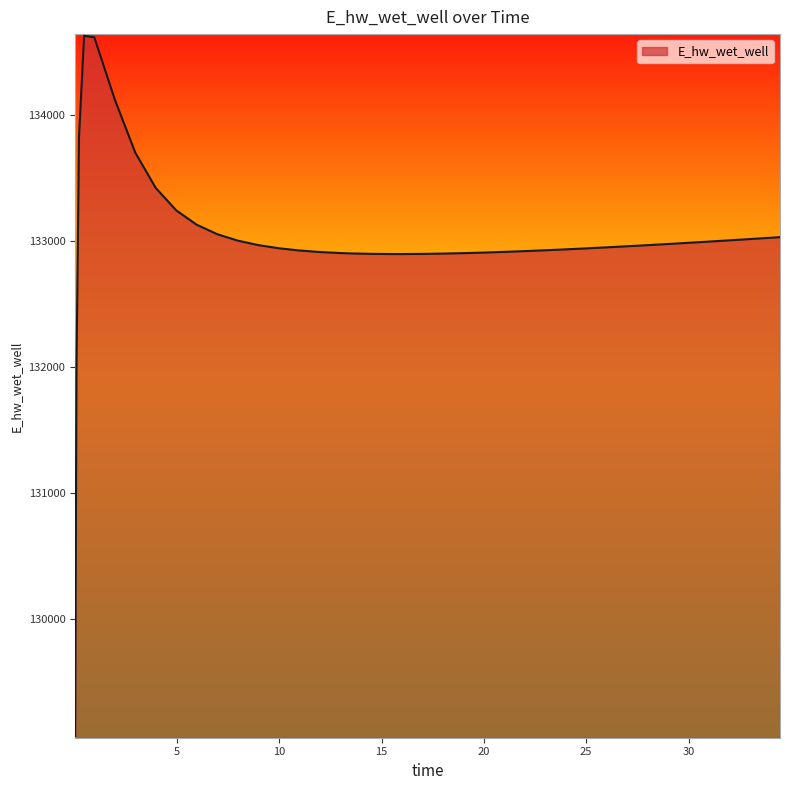

What is the greatest value displayed?

134628.2